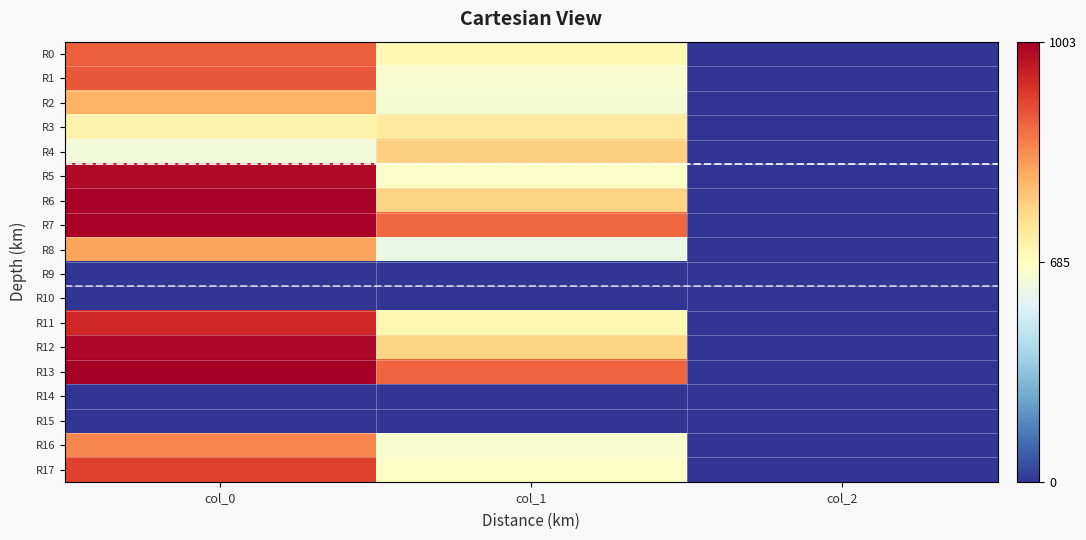

At which category is the sum across all series the highest?

col_0